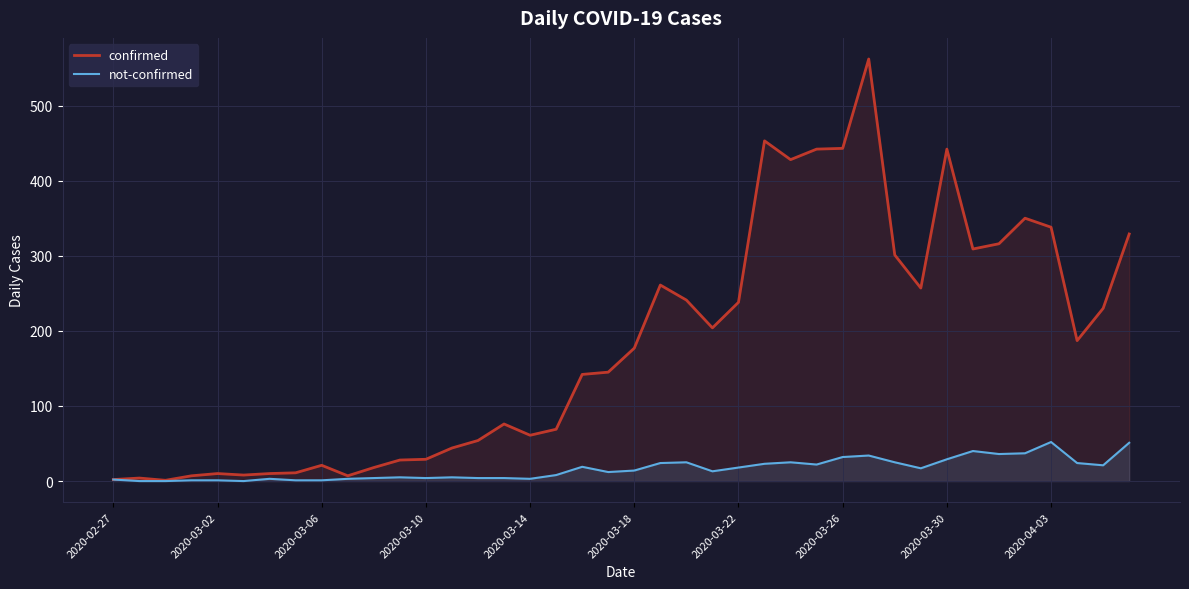

Which series has the widest spread of values?

confirmed